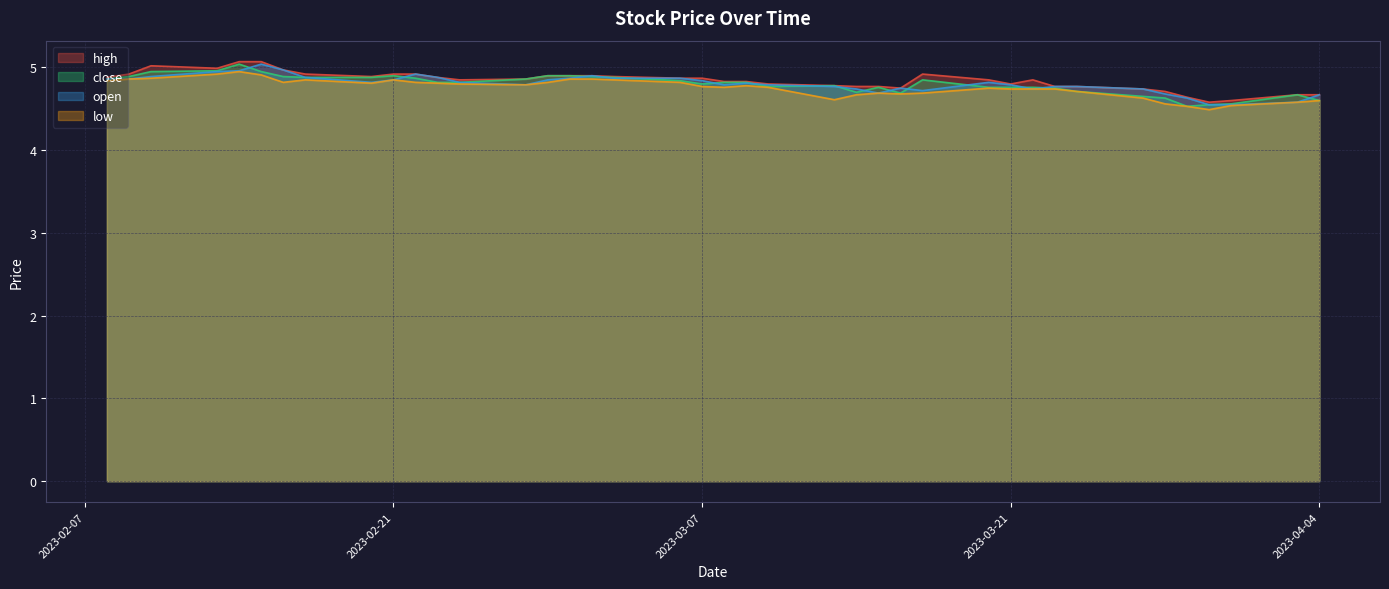

The open series shows 8.7 at 2023-03-07. True or false?

False